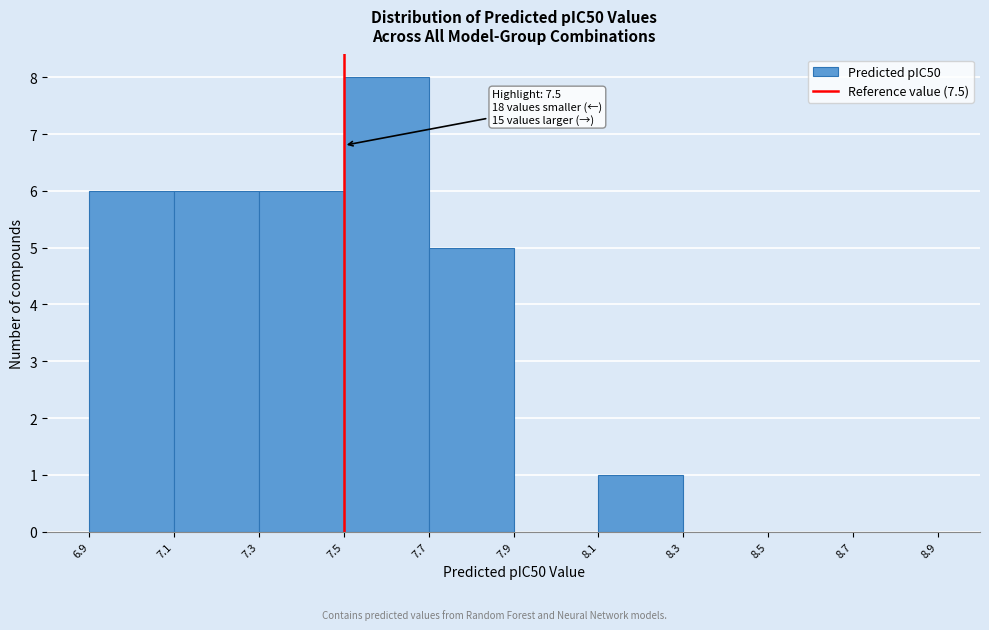

Over which range of the x-axis is the bar tallest?

7.5 to 7.7